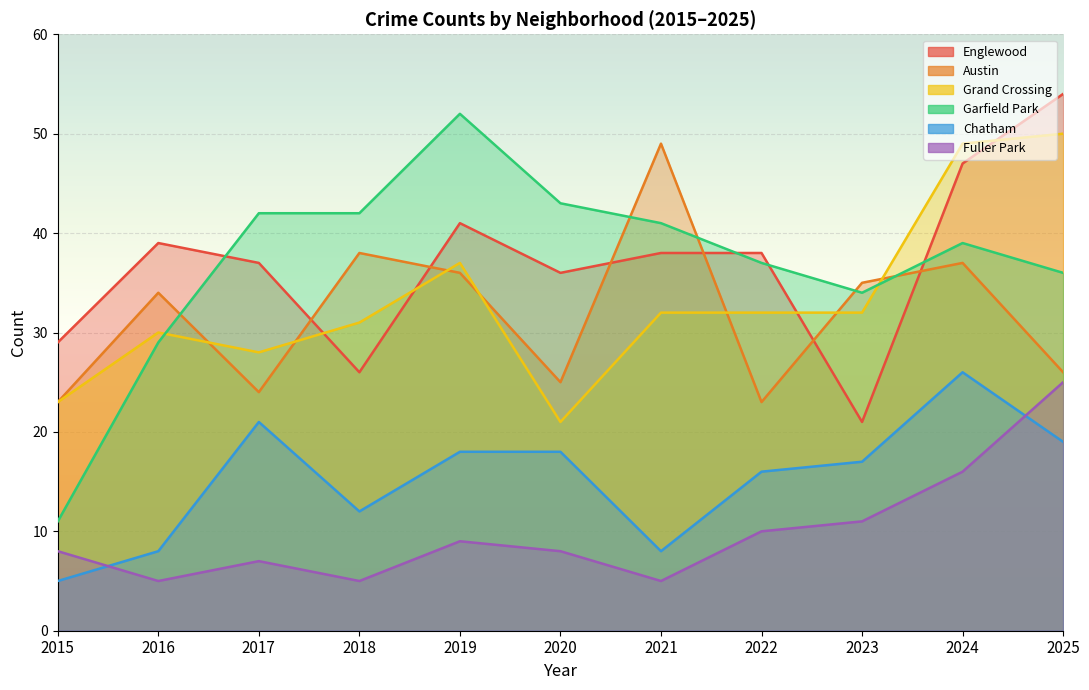

At which category is the sum across all series the highest?

2024